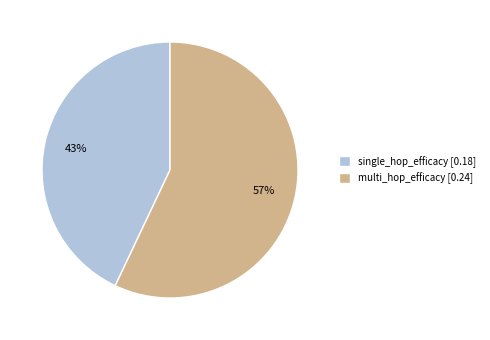

Between multi_hop_efficacy [0.24] and single_hop_efficacy [0.18], which is larger?

multi_hop_efficacy [0.24]